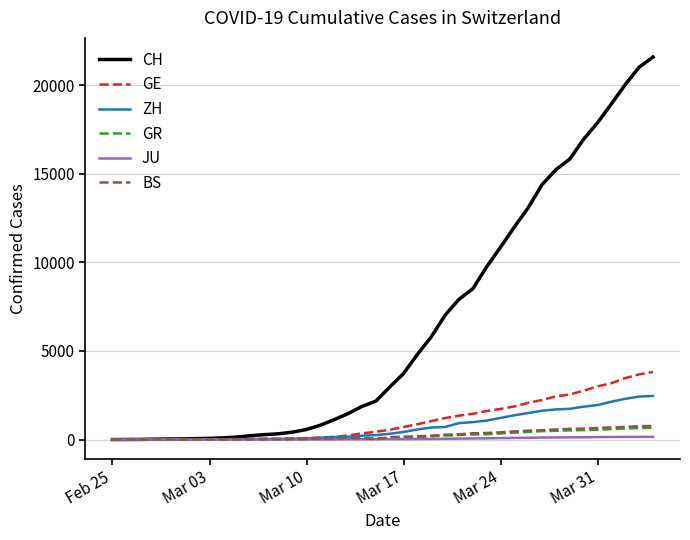

Which series has the widest spread of values?

CH